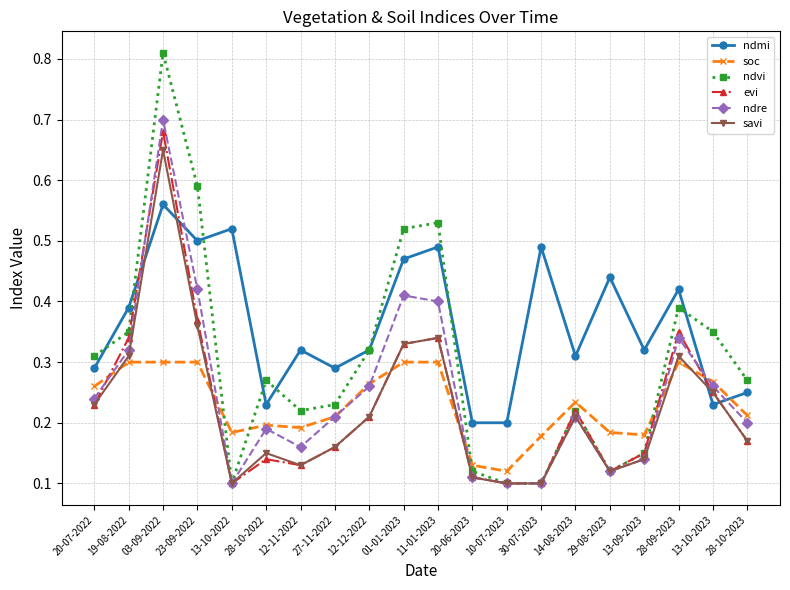

Which series has the largest range (max minus min)?

ndvi